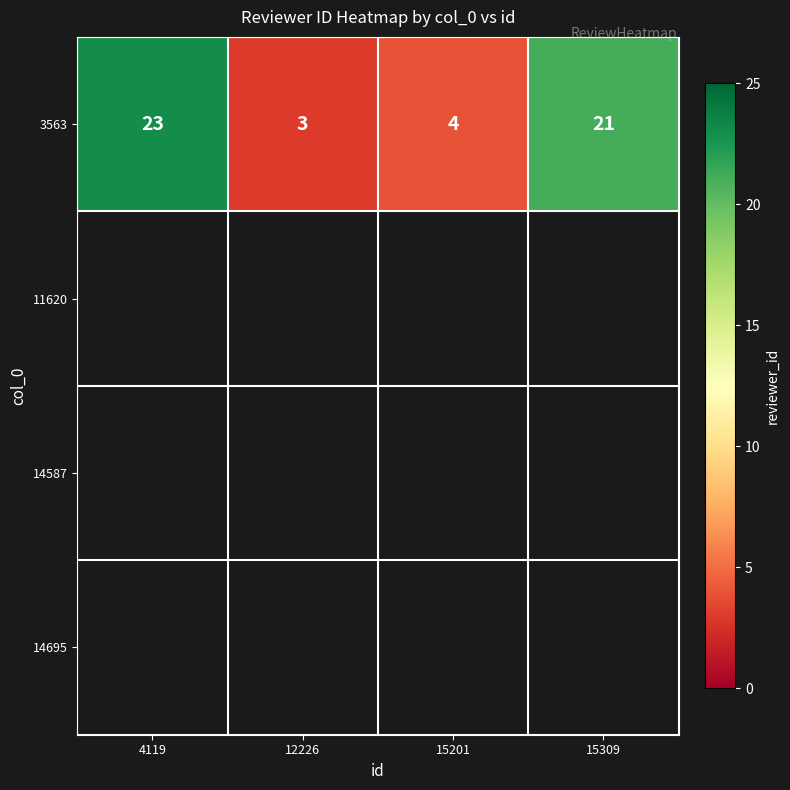

Rank the categories by value from highest to lowest.

4119, 15309, 15201, 12226